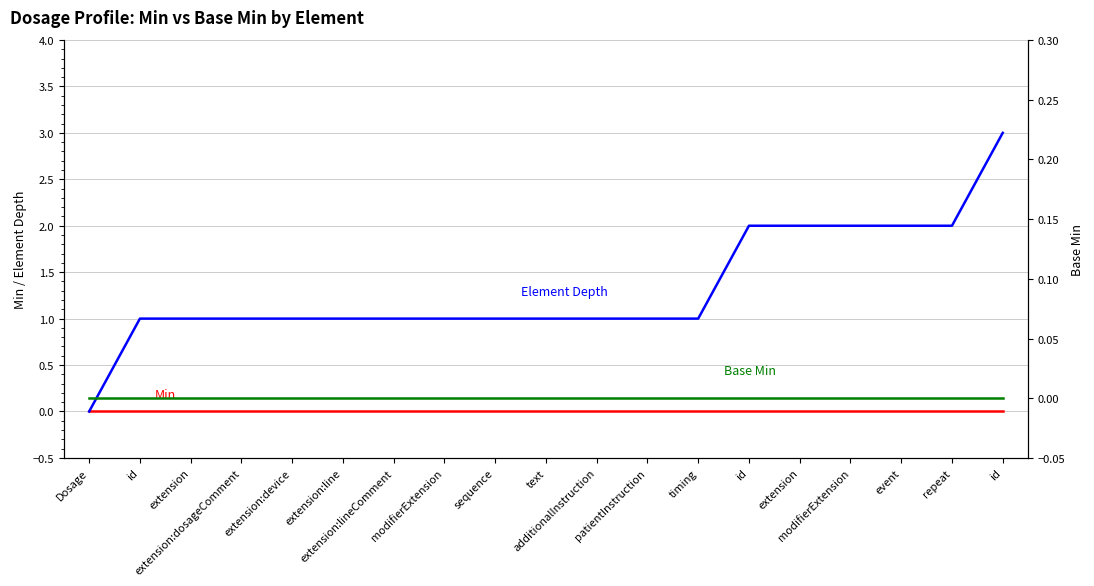

What is the value of the Element Depth point at the 4th from the left?

1